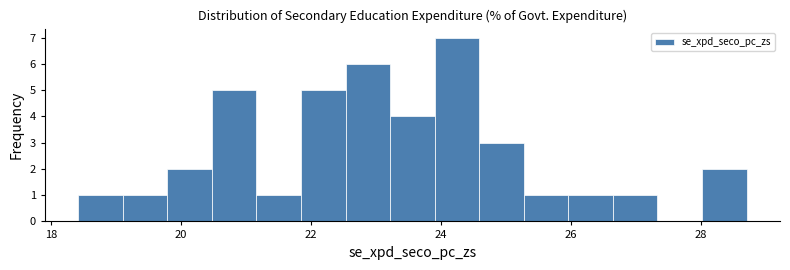

Around what value on the x-axis is the tallest bar? Give the approximate position of its centre, as read against the axis.

24.2